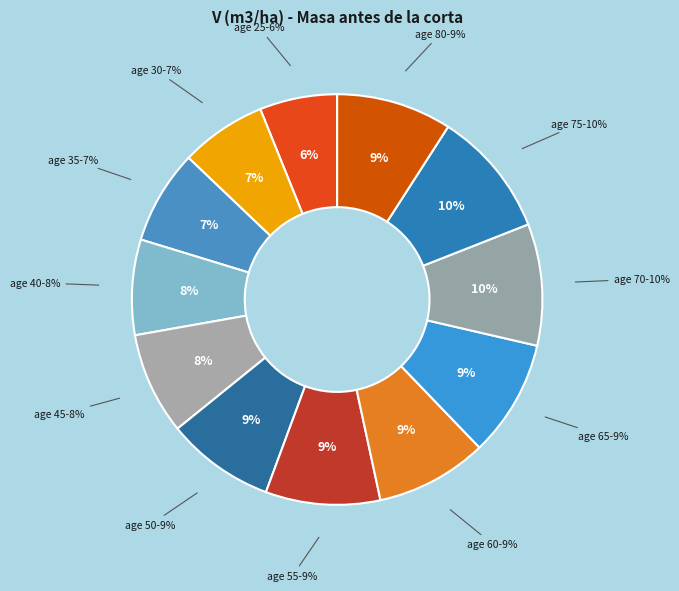

To the nearest percent, what is the difference between the 25 and 80 slice percentages?

3%